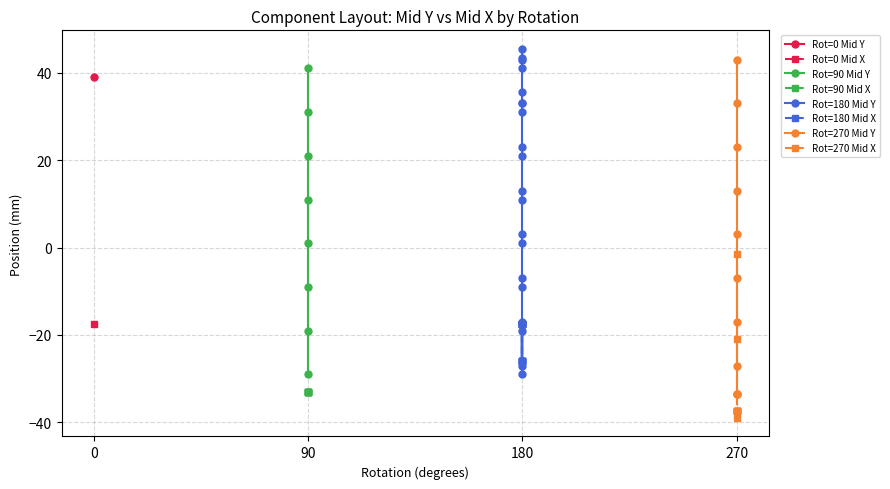

How many data points in Mid X are less than -26?

17